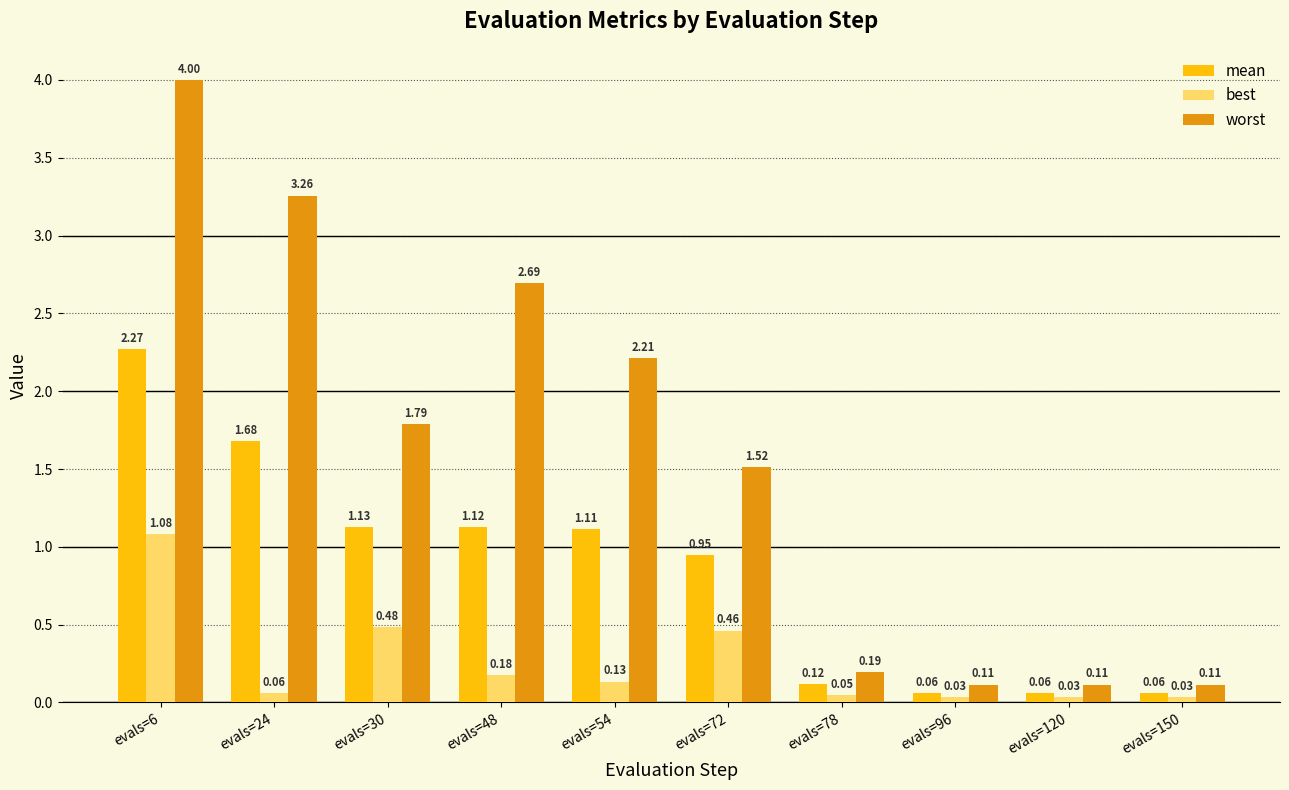

At which label is worst closest to 2?

evals=30